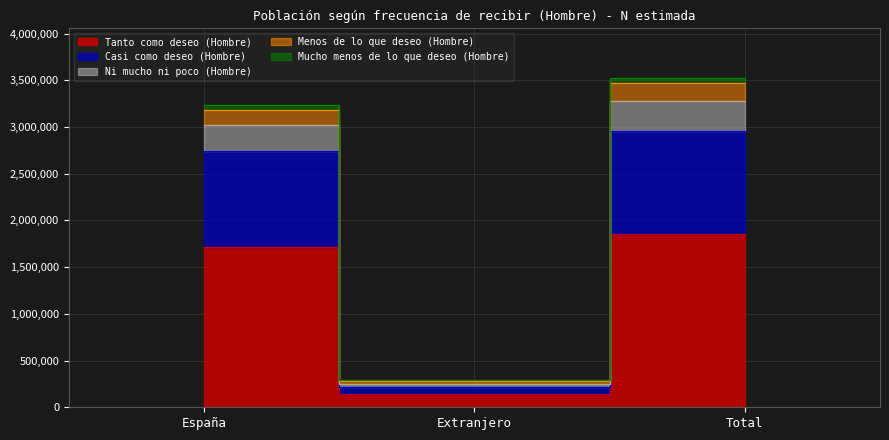

At which label does Tanto como deseo (Hombre) reach its peak?

Total